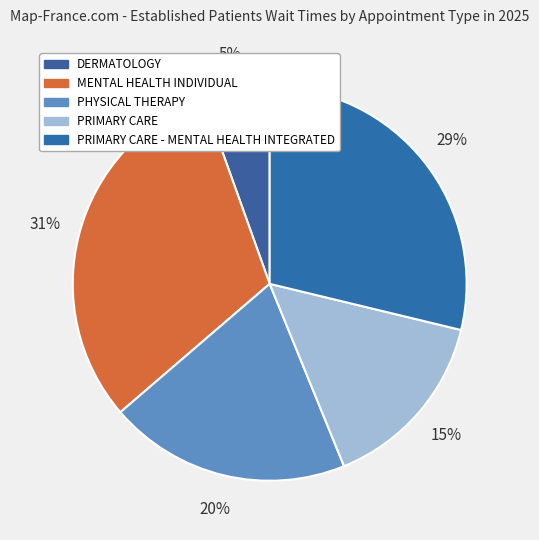

How many segments does this pie chart have?

5